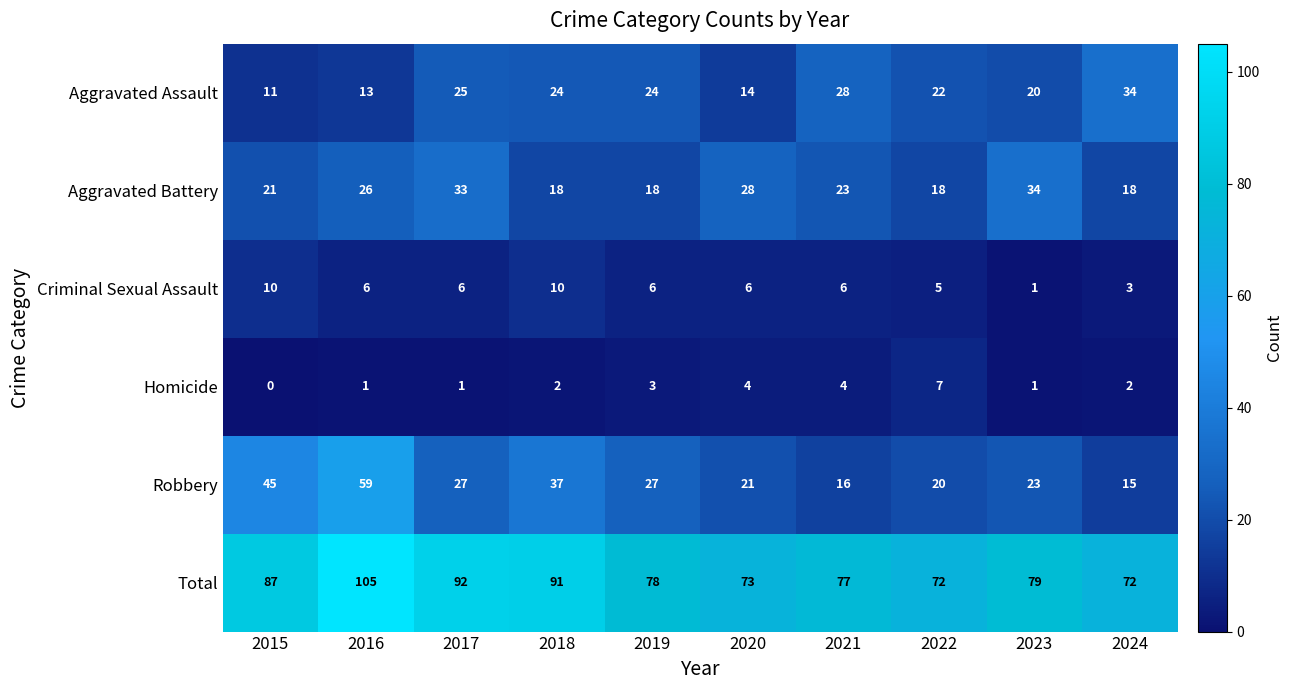

Which series has the largest total across all categories?

Total